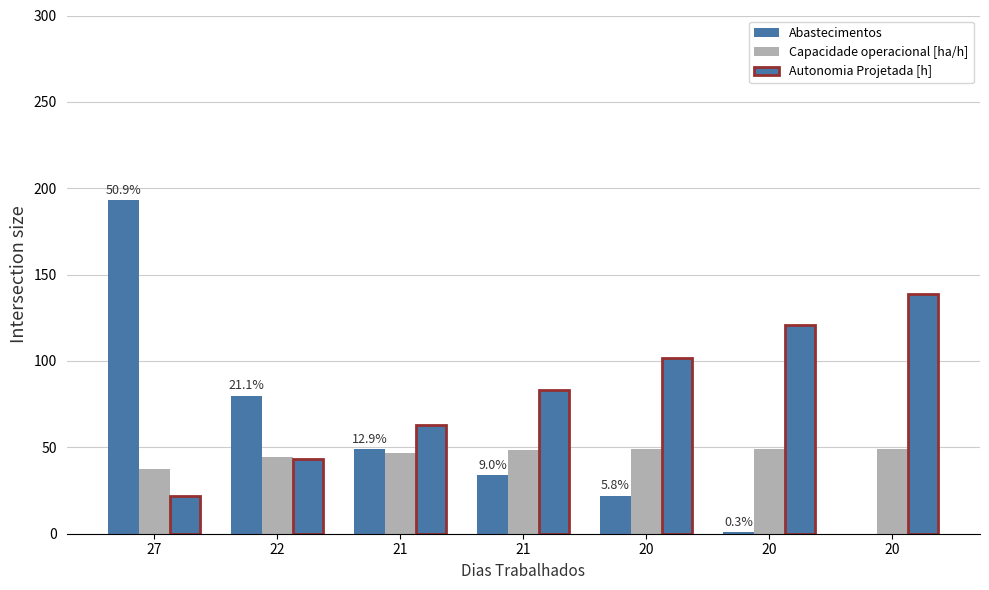

What is the greatest value displayed?

193.0